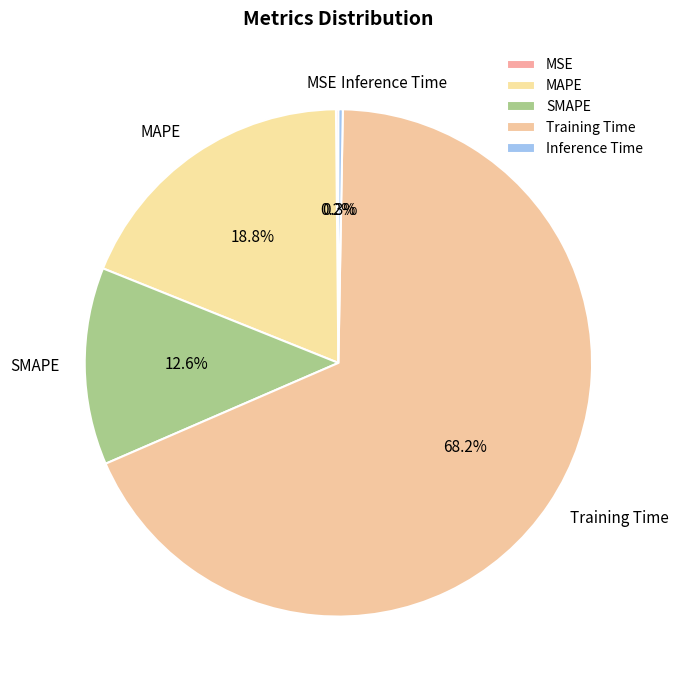

Which category has the biggest portion of the pie?

Training Time